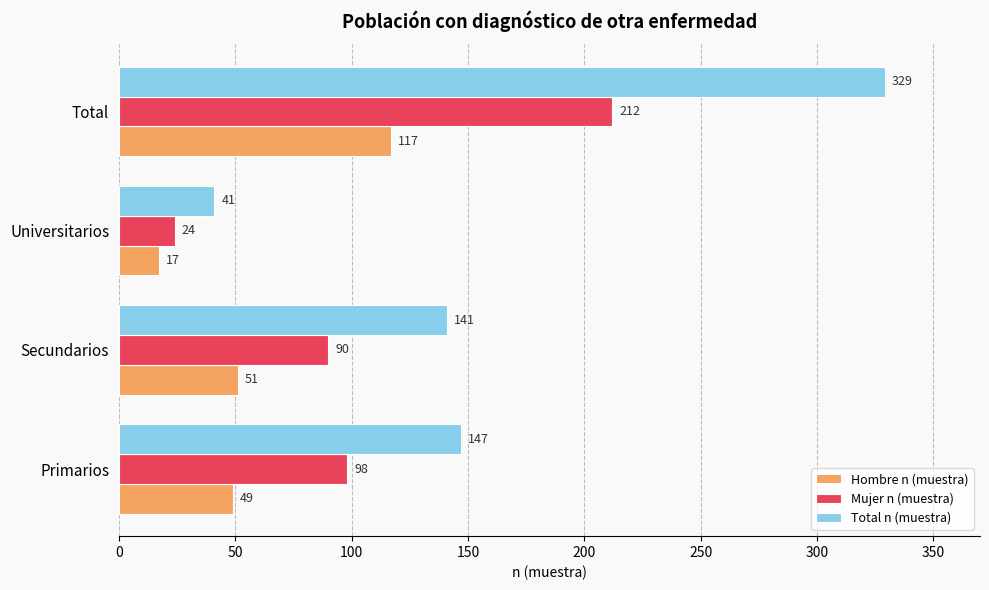

Which series has the largest range (max minus min)?

Total n (muestra)